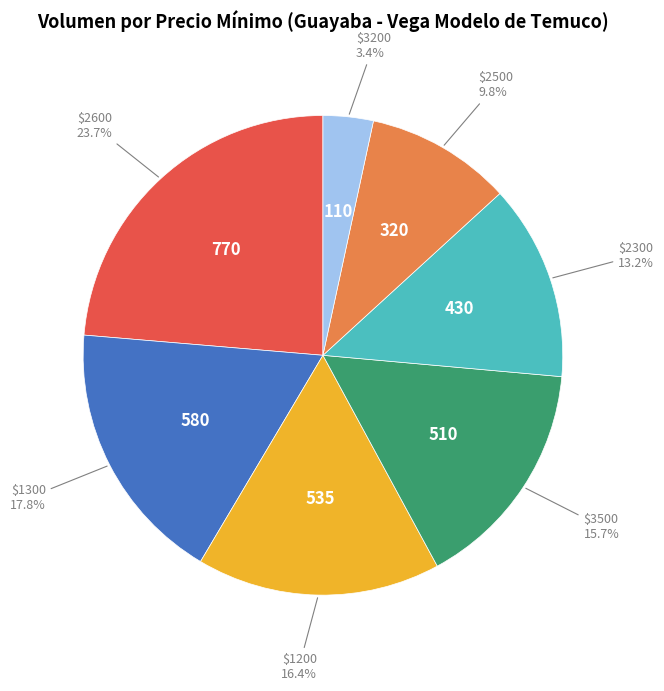

How much of the chart is everything except $3500?

84.3%